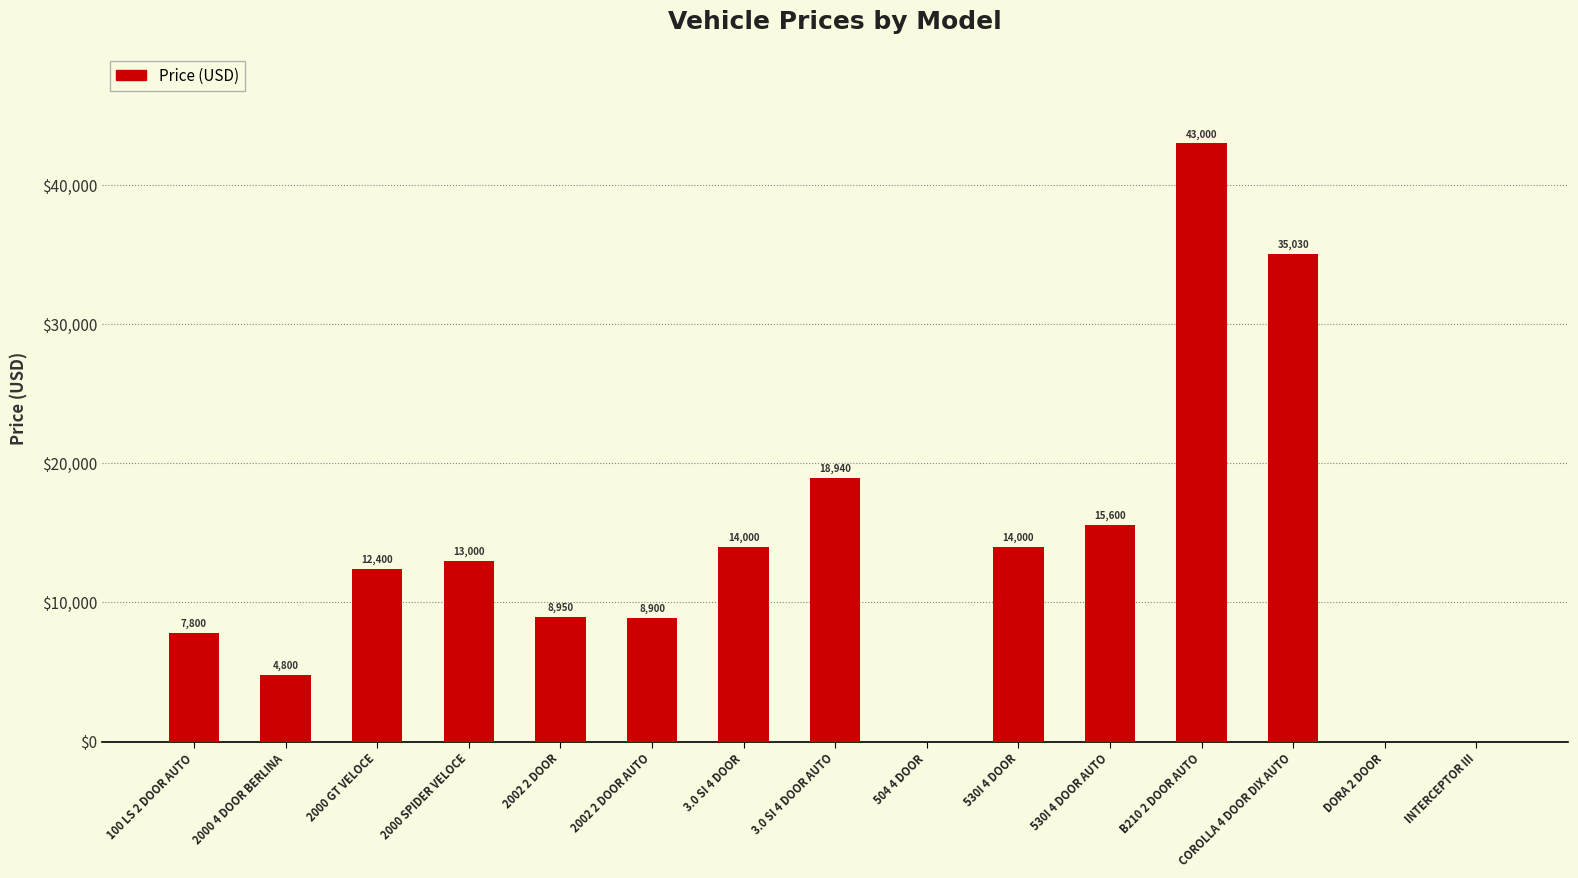

True or false: the data shows 0 at DORA 2 DOOR.

True